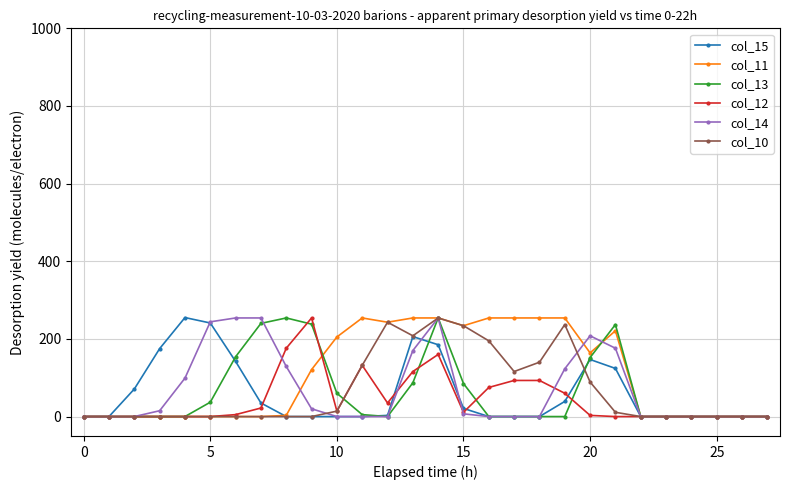

True or false: col_14 has more than 0 points higher than both neighbors.

True